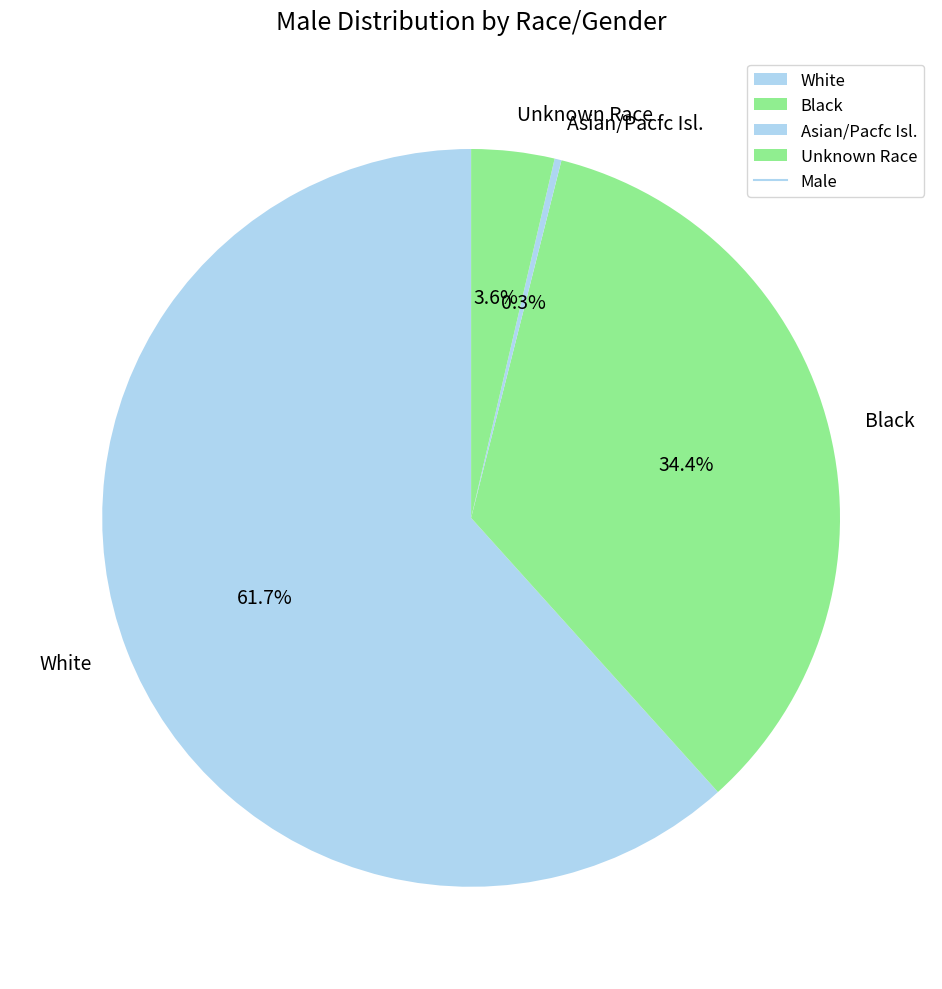

To the nearest percent, what portion does Unknown Race represent?

4%